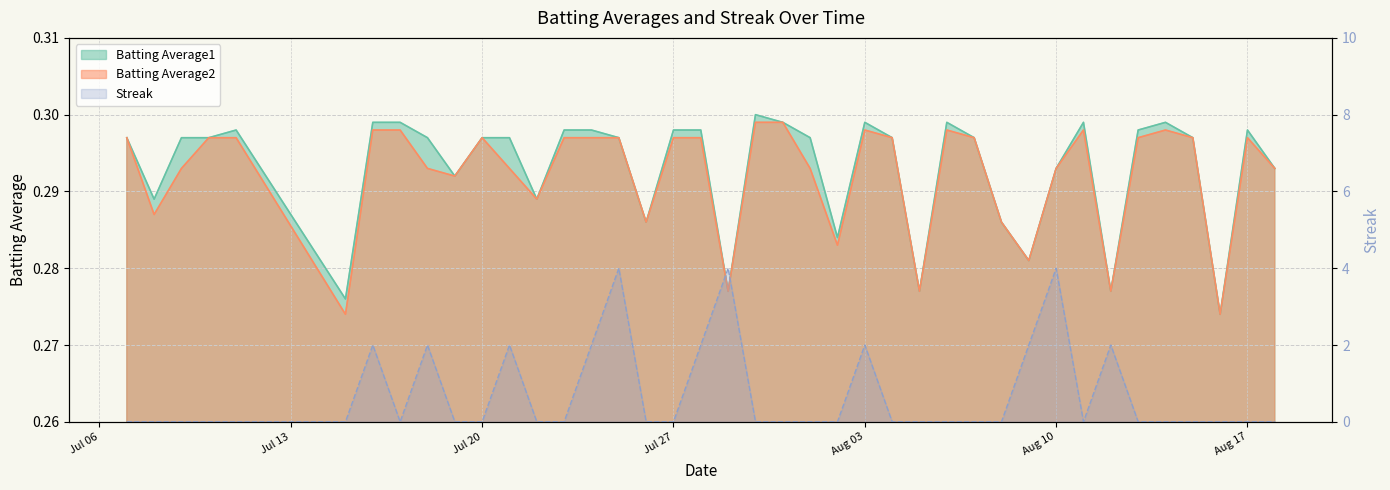

Where do Batting Average1 and Streak first cross each other?

2010-07-15 and 2010-07-16